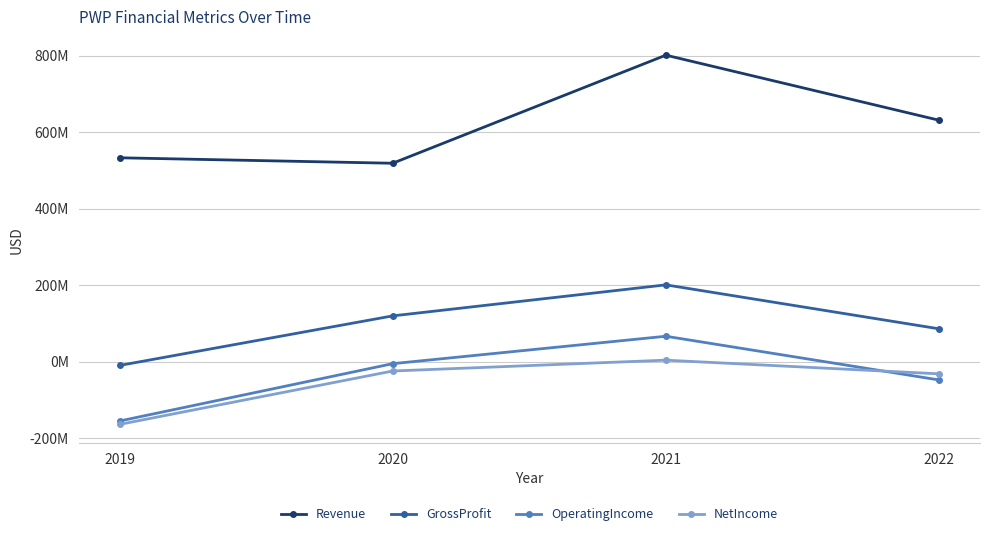

What are all the series names shown in the legend?

Revenue, GrossProfit, OperatingIncome, NetIncome